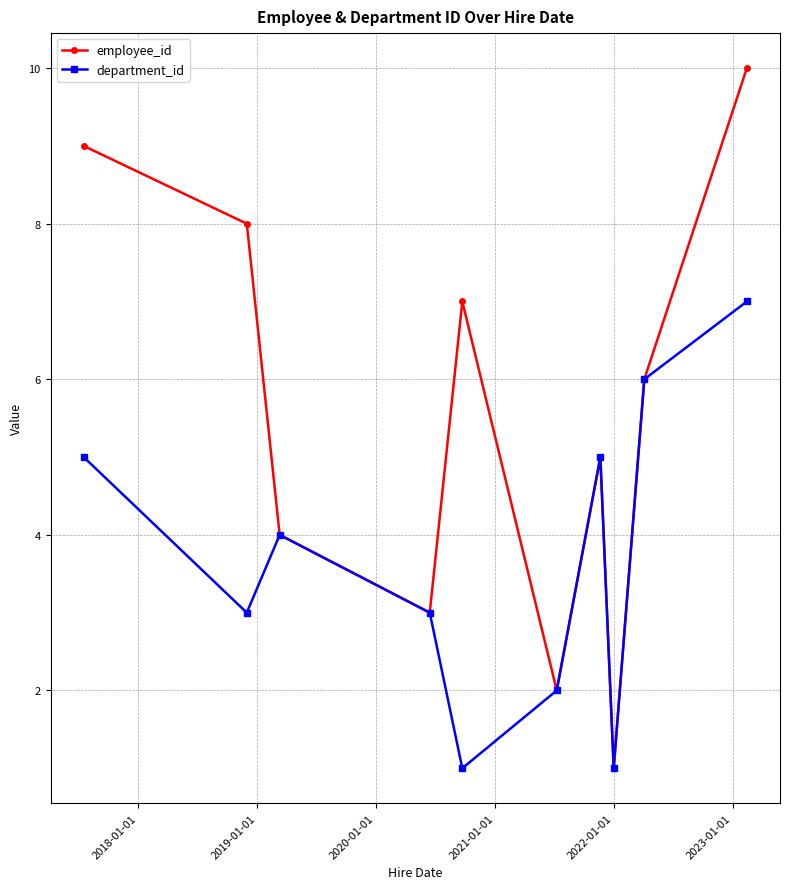

What is the greatest value displayed?

10